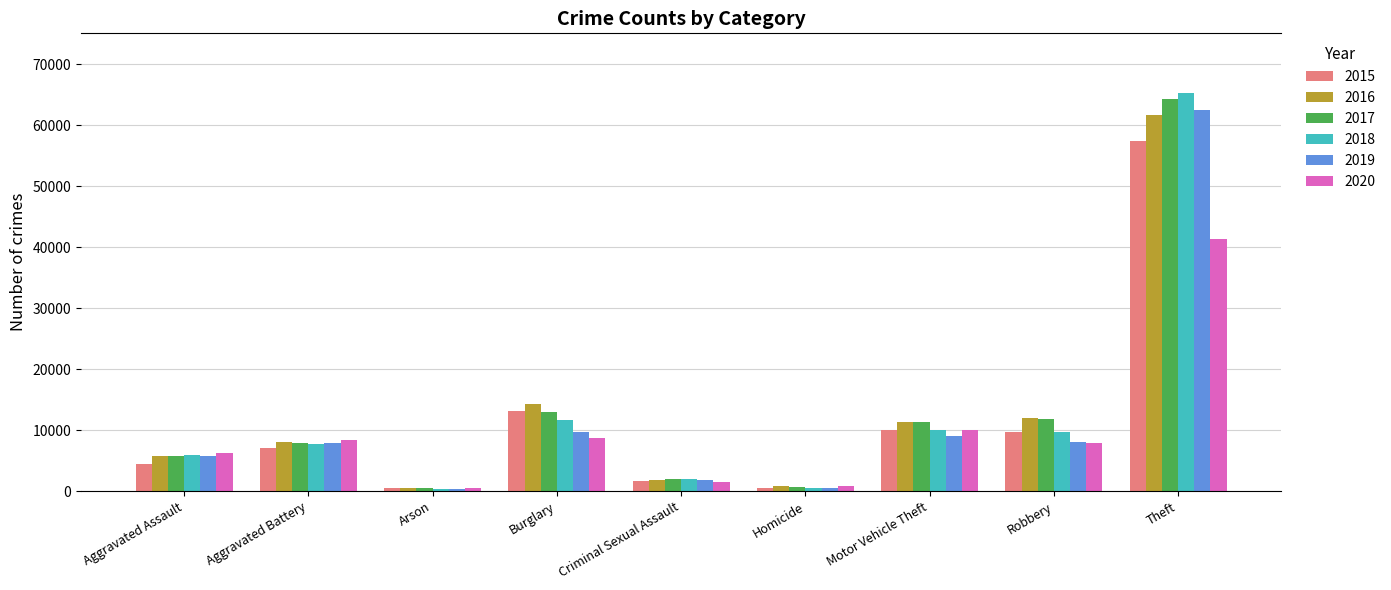

Which category has the highest value in the 2015 series?

Theft